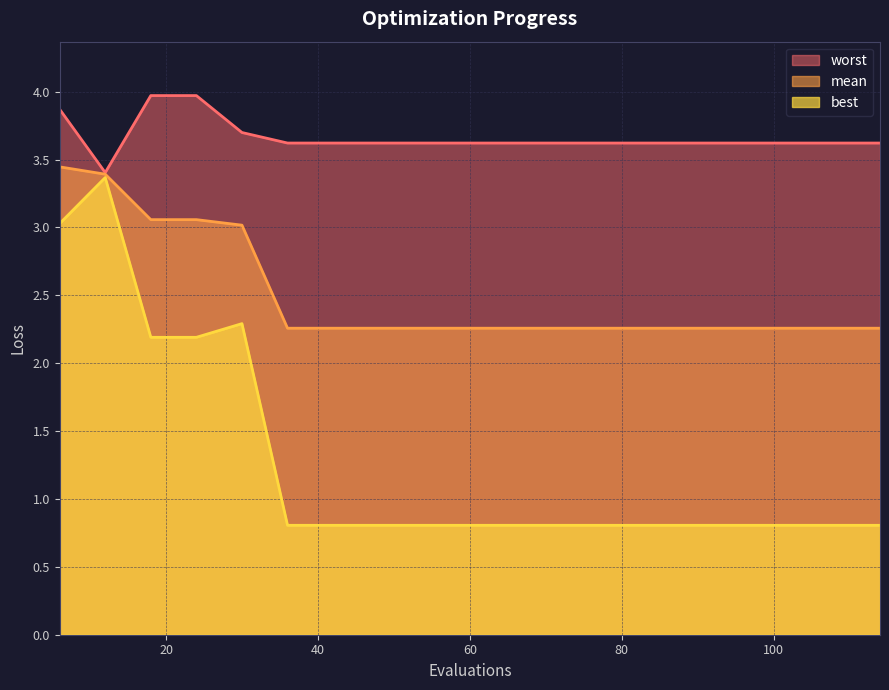

Between 48 and 72, which series saw the biggest shift?

mean